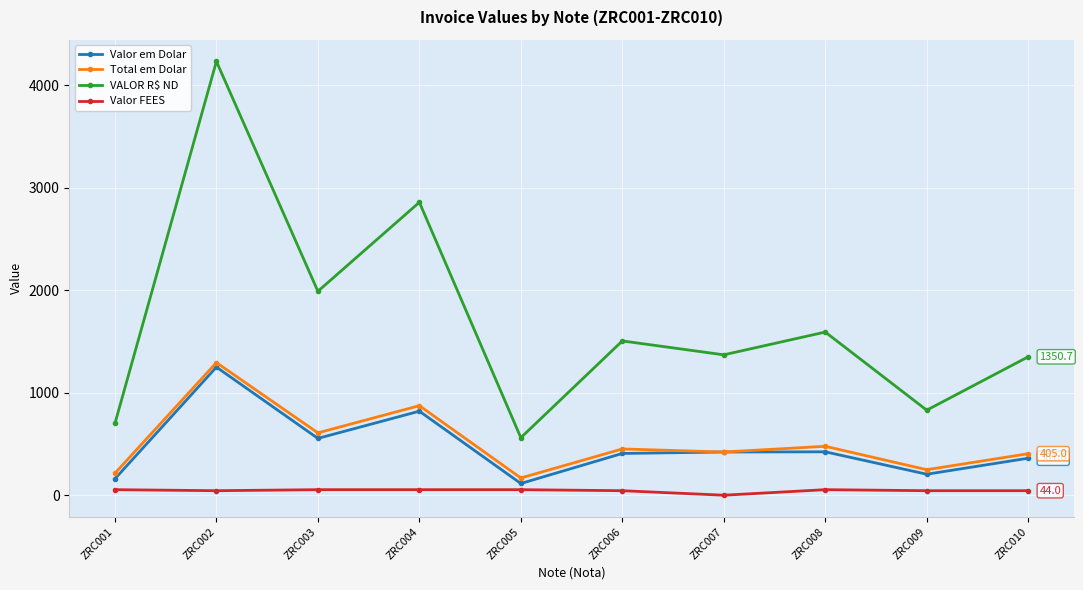

True or false: Valor em Dolar and Valor FEES cross at least once.

False